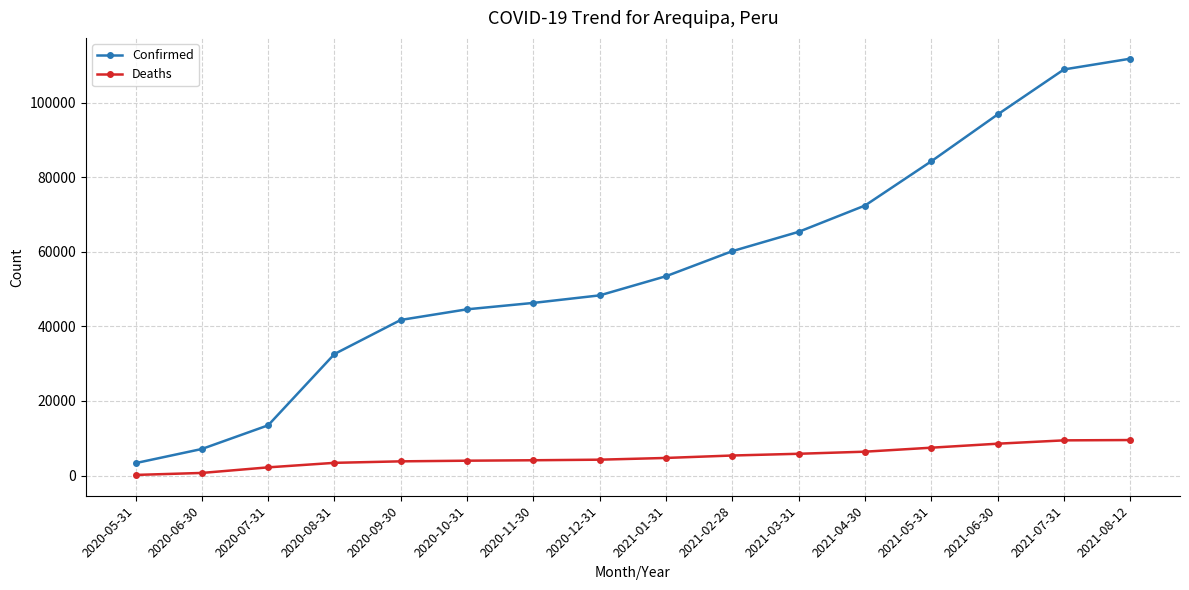

At how many categories does at least one series exceed 93952?

3